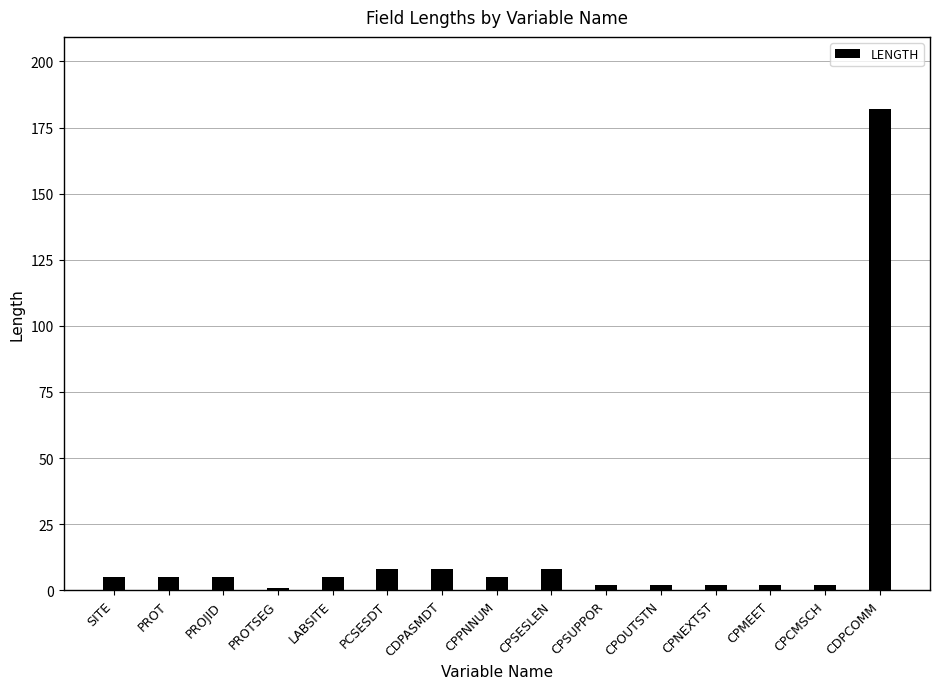

What is the smallest value displayed?

1